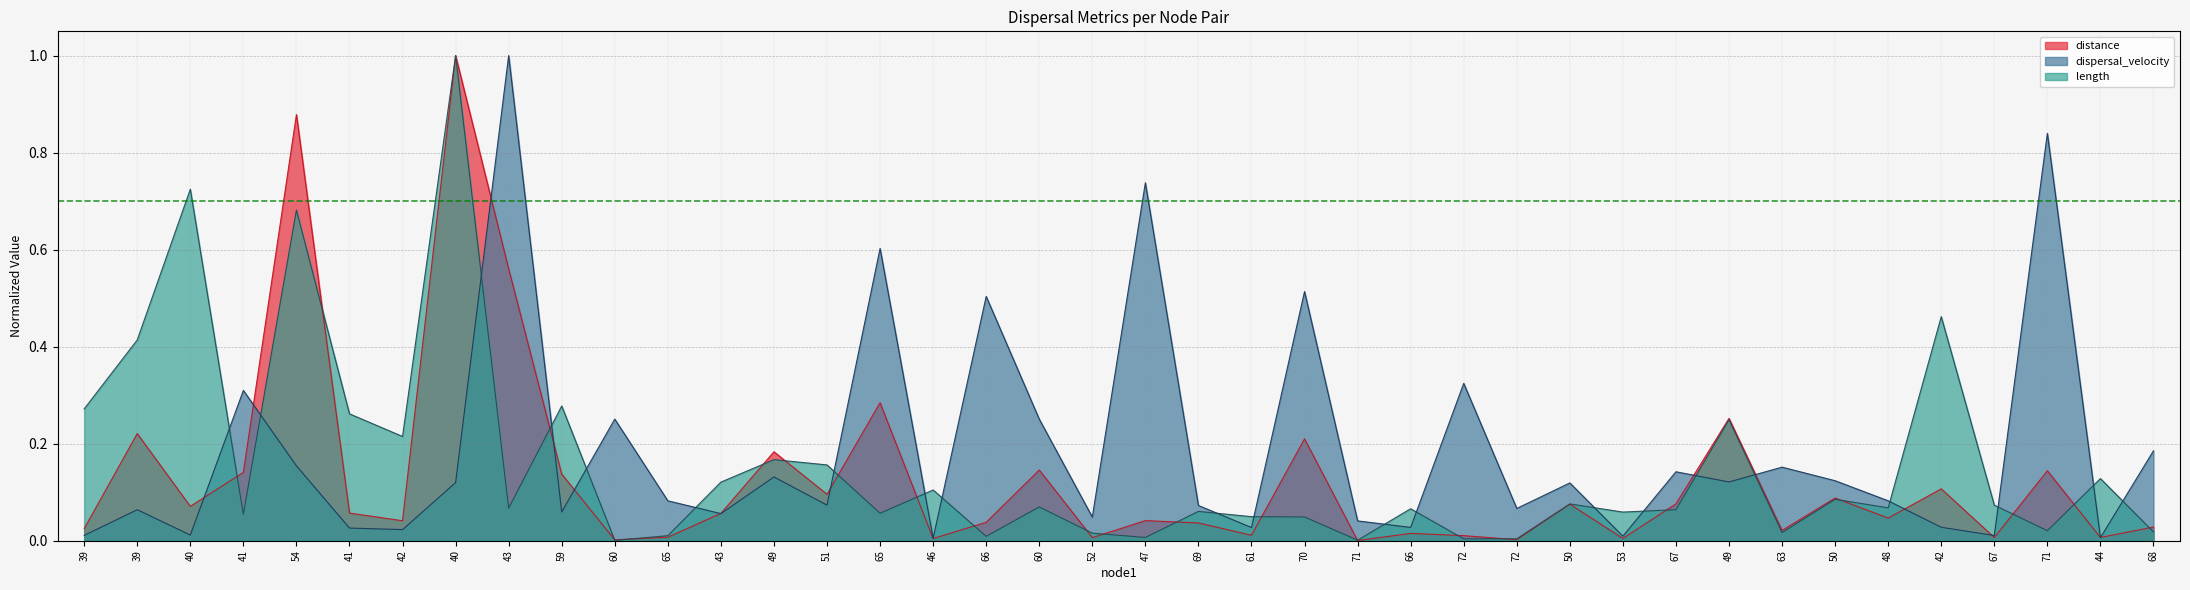

How many interior local valleys does the distance series have?

14